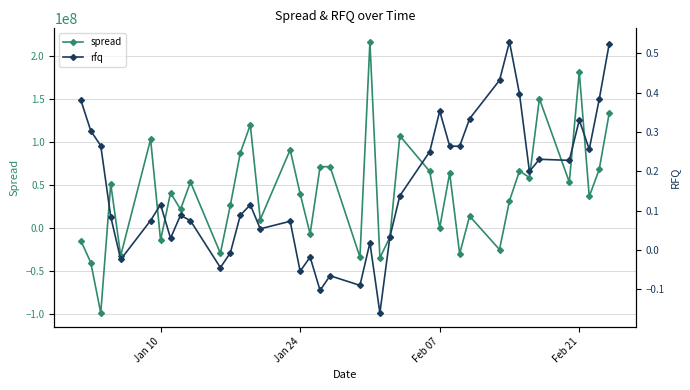

Which series has the largest total across all categories?

spread